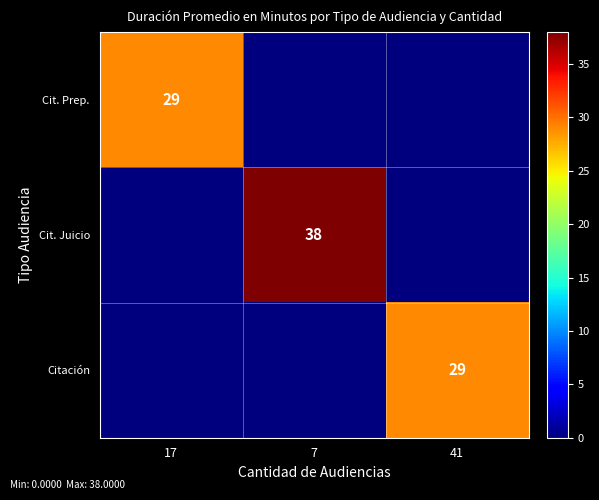

True or false: Cit. Prep. has a value of 40 at 17.

False